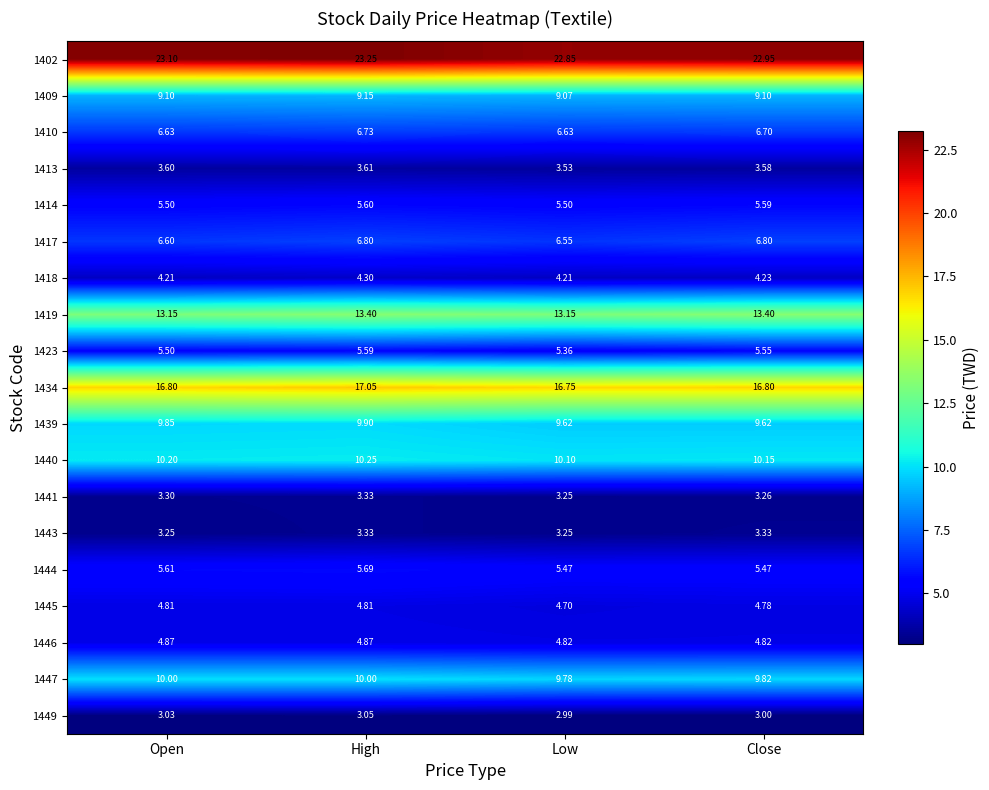

At which label does 1413 reach its minimum?

Low